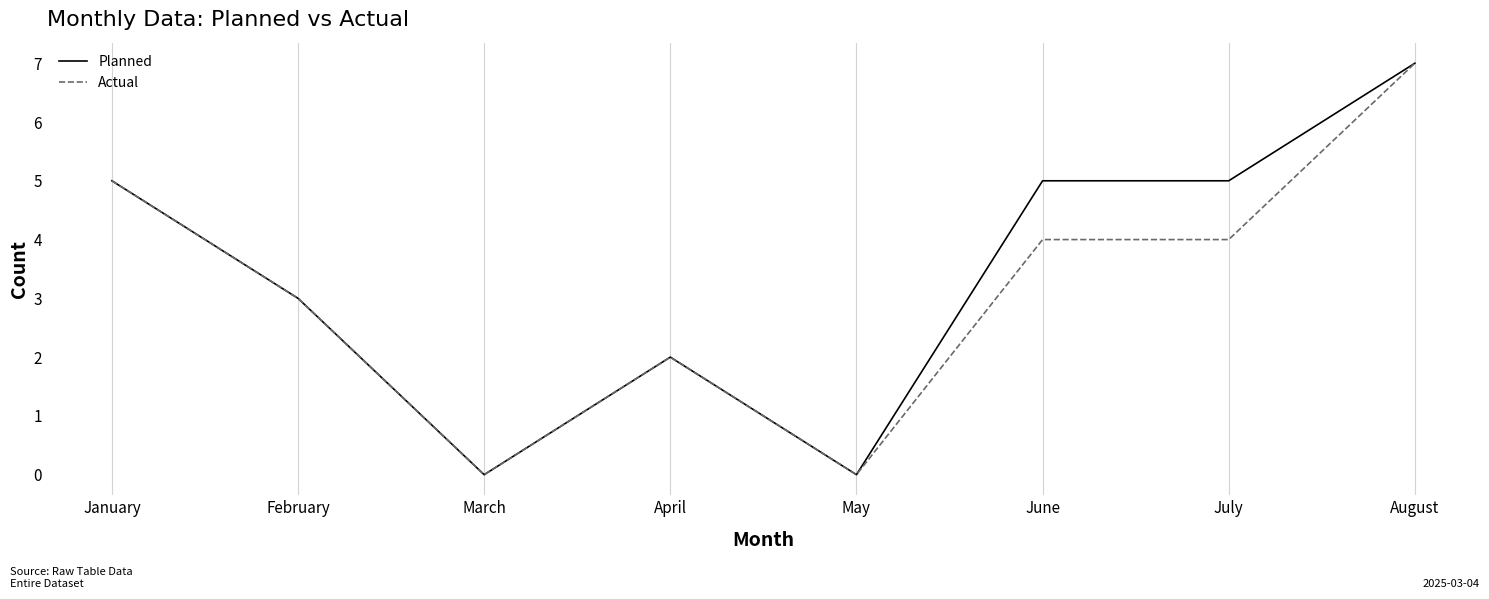

Reading right to left, extract all data points from this chart.

Planned: 7	5	5	0	2	0	3	5
Actual: 7	4	4	0	2	0	3	5